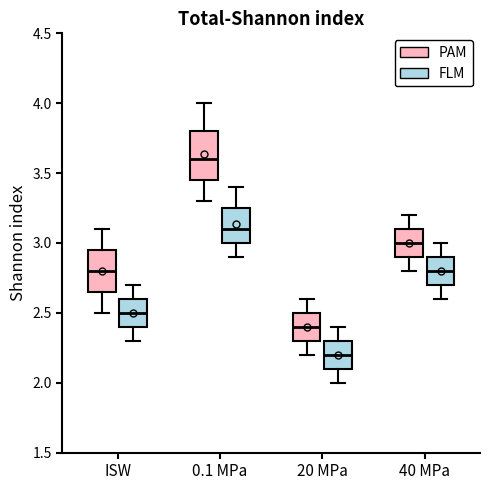

Which box has the highest median line?

0.1 MPa (PAM)